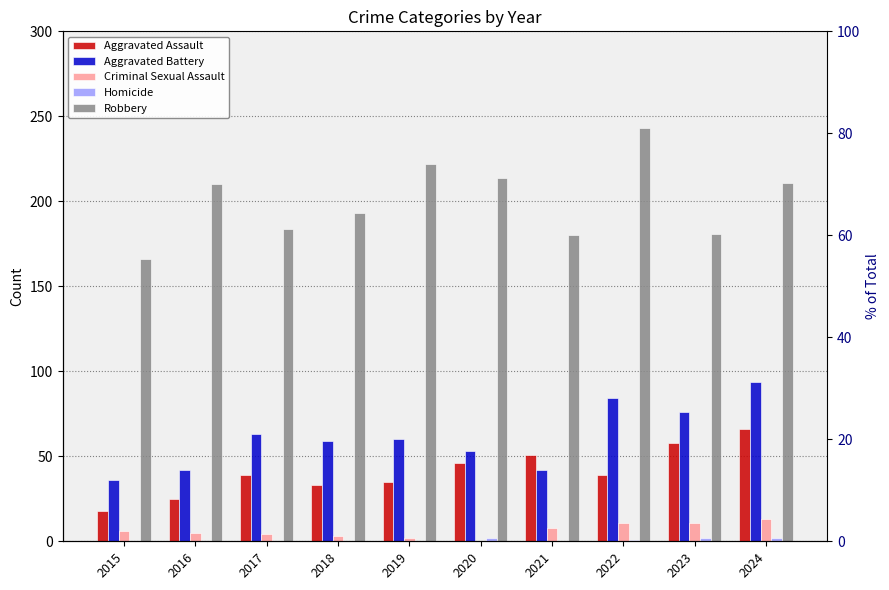

True or false: Criminal Sexual Assault has a value of 6 at 2017.

False